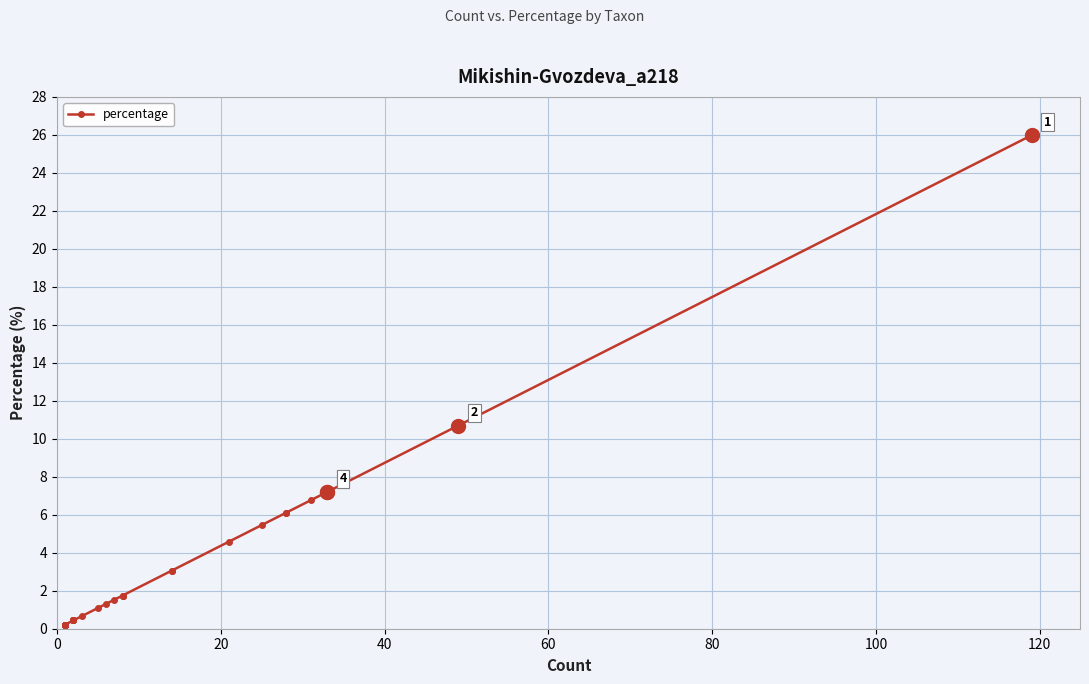

The value at 100 is 0.3. True or false?

False